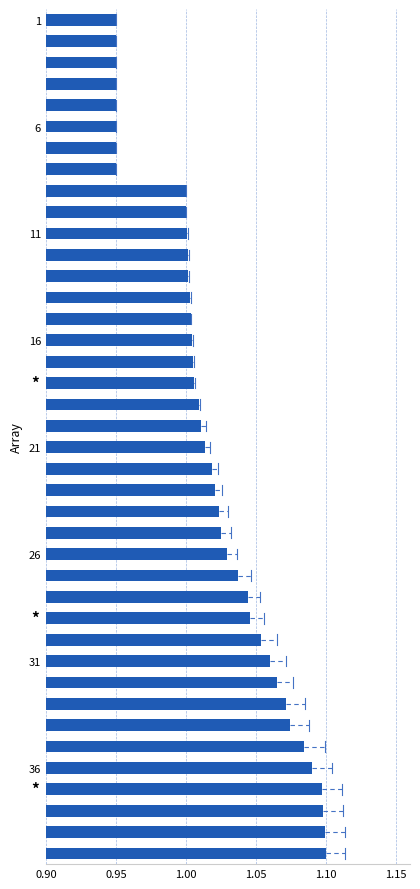

Are the bars grouped side by side (vs. stacked)?

No